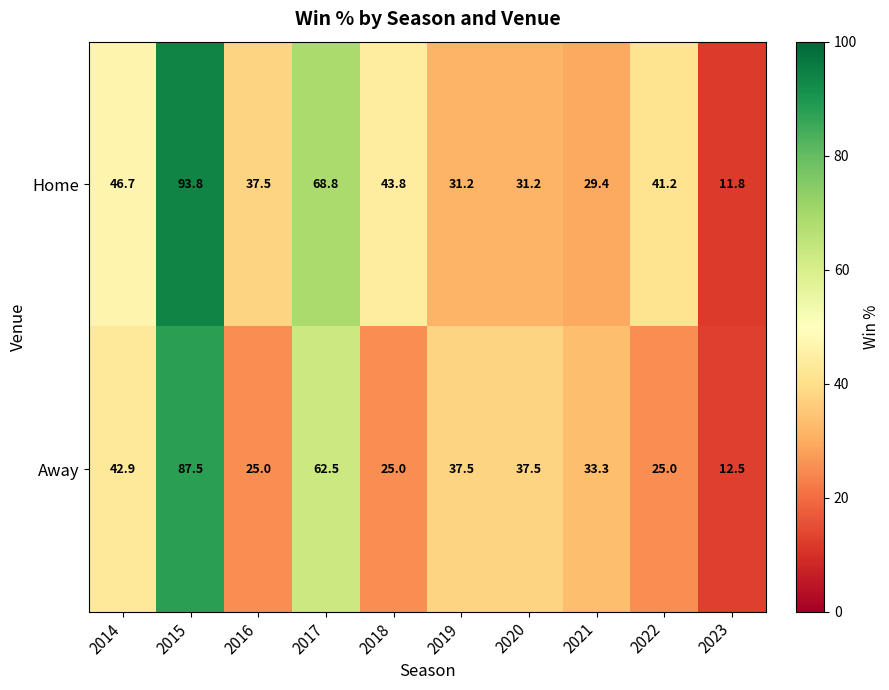

Reading right to left, list all the values displayed in this chart.

Home: 11.8	41.2	29.4	31.2	31.2	43.8	68.8	37.5	93.8	46.7
Away: 12.5	25.0	33.3	37.5	37.5	25.0	62.5	25.0	87.5	42.9